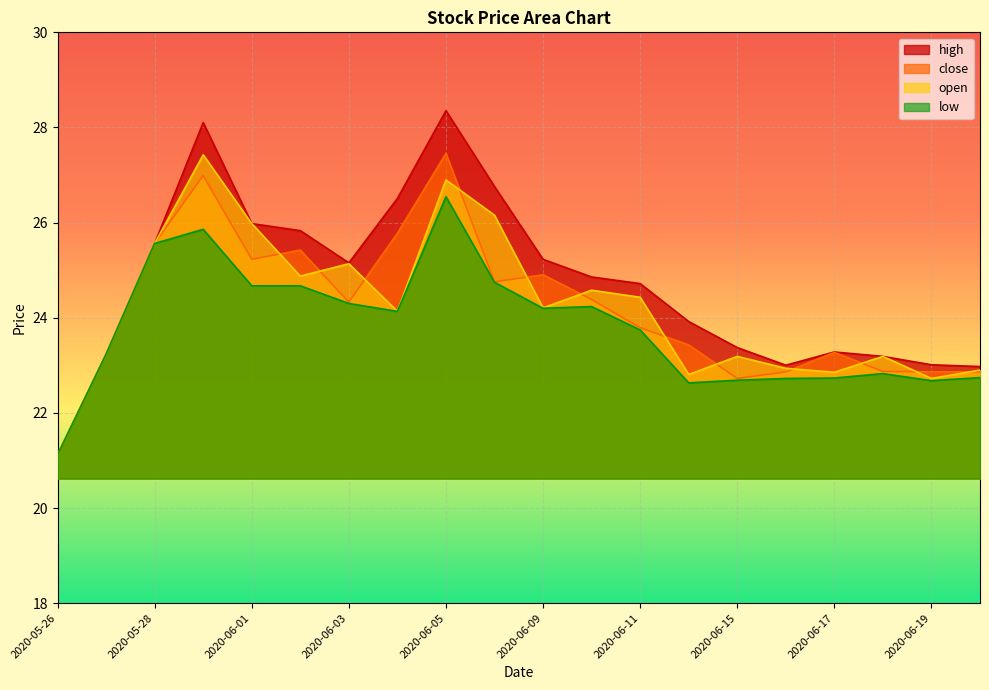

What is the total value across all series at 2020-06-19?

91.3